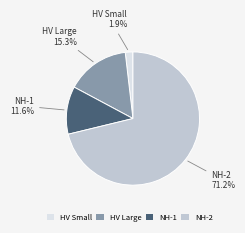

What percentage is NOT represented by HV Small?

98.1%